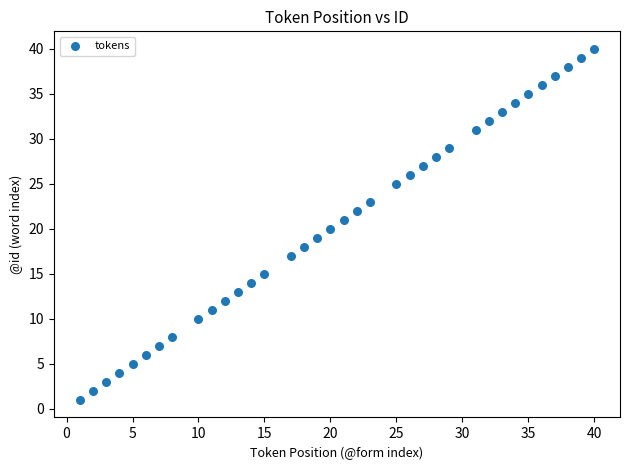

What is the range of Y values (max minus min)?

39